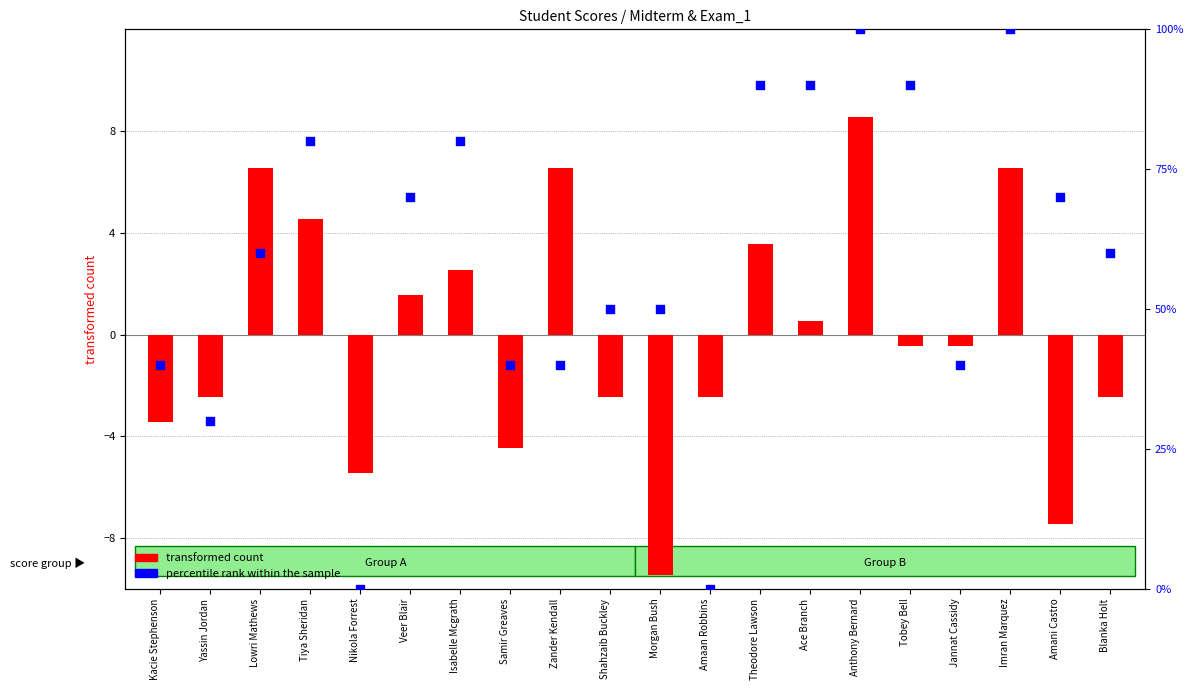

Which series has the widest spread of Y values?

percentile rank within the sample